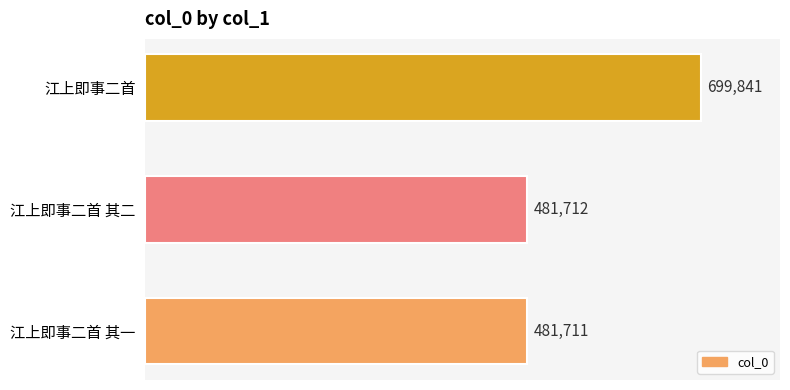

At which category does the chart reach its minimum across all series?

江上即事二首 其一